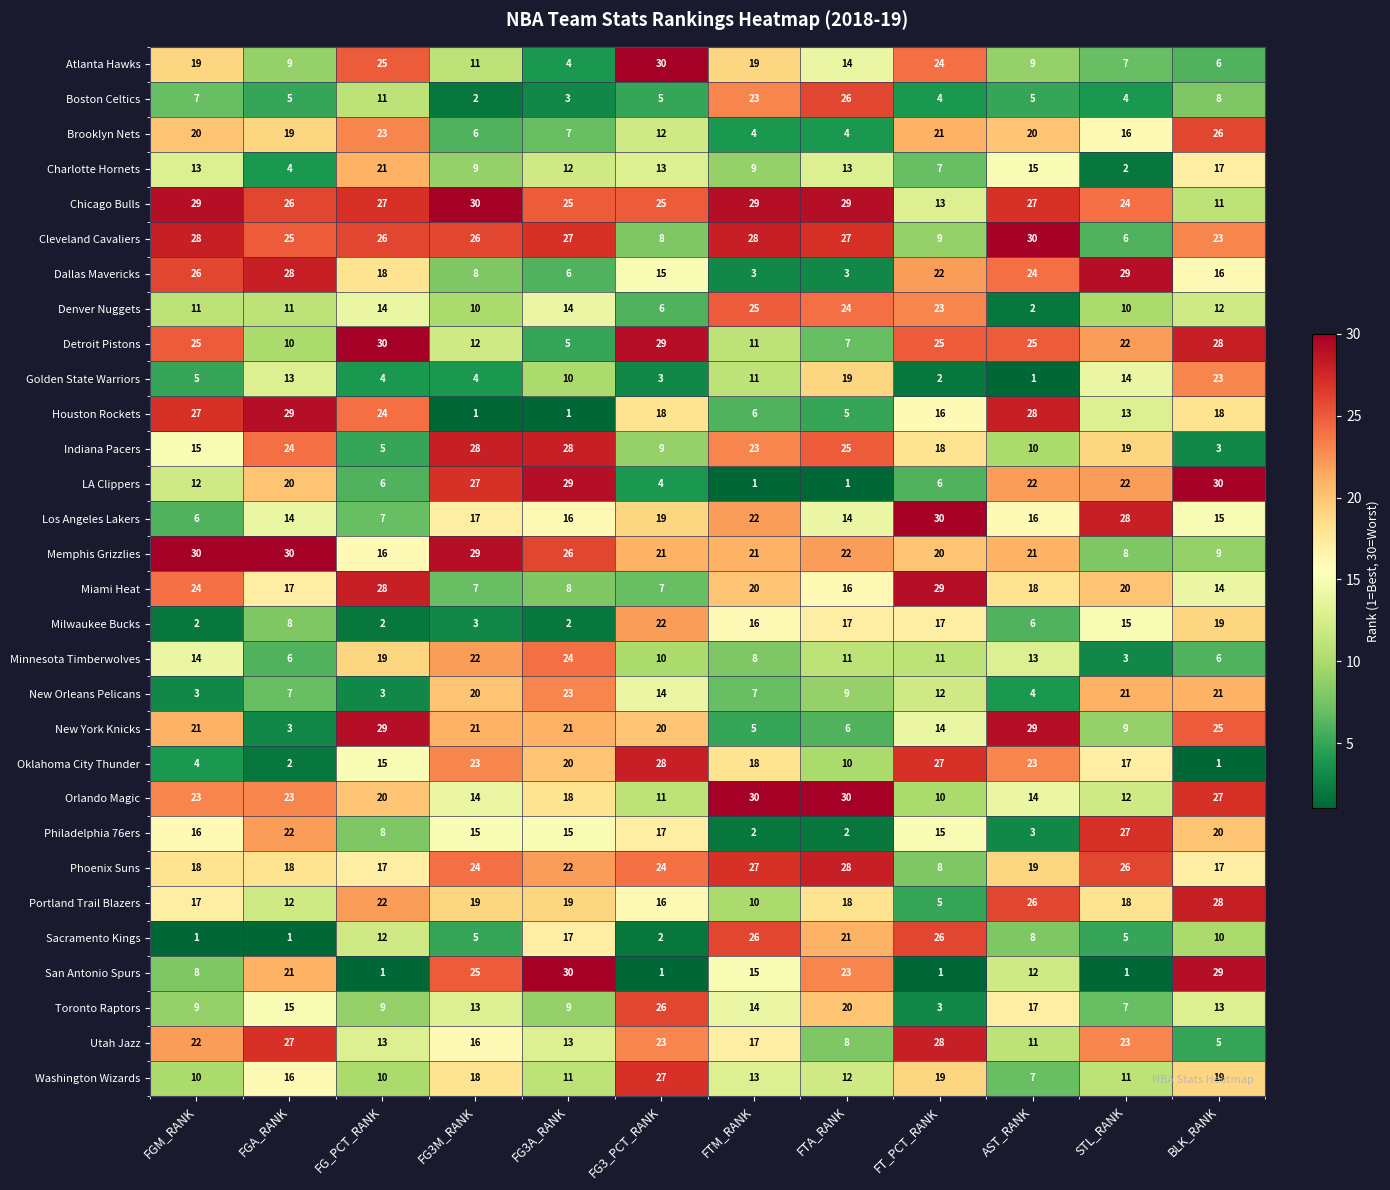

What is the difference between the second highest and second lowest values in the Milwaukee Bucks series?

17